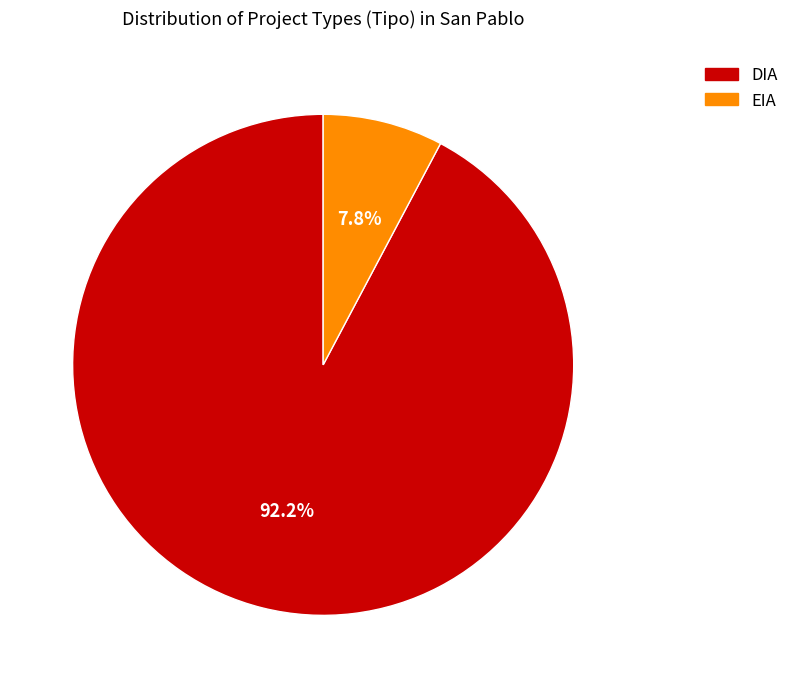

To the nearest percent, what is the difference between the DIA and EIA slice percentages?

84%